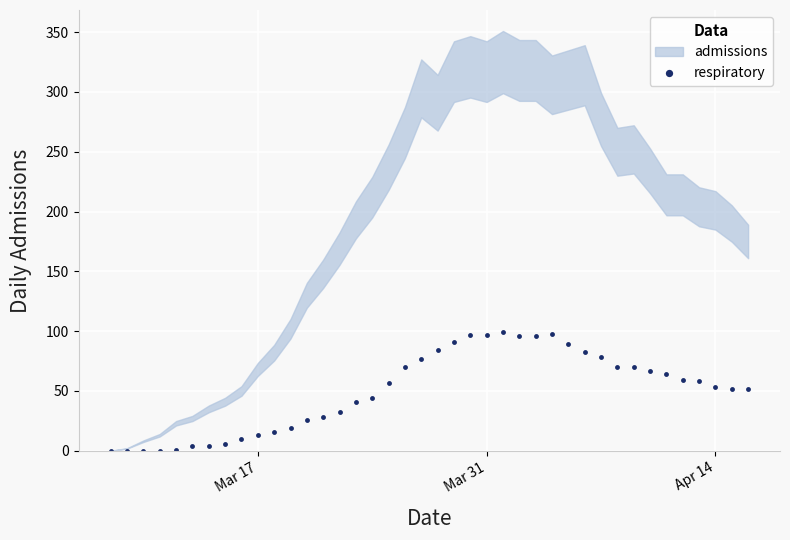

What is the maximum value for respiratory?

99